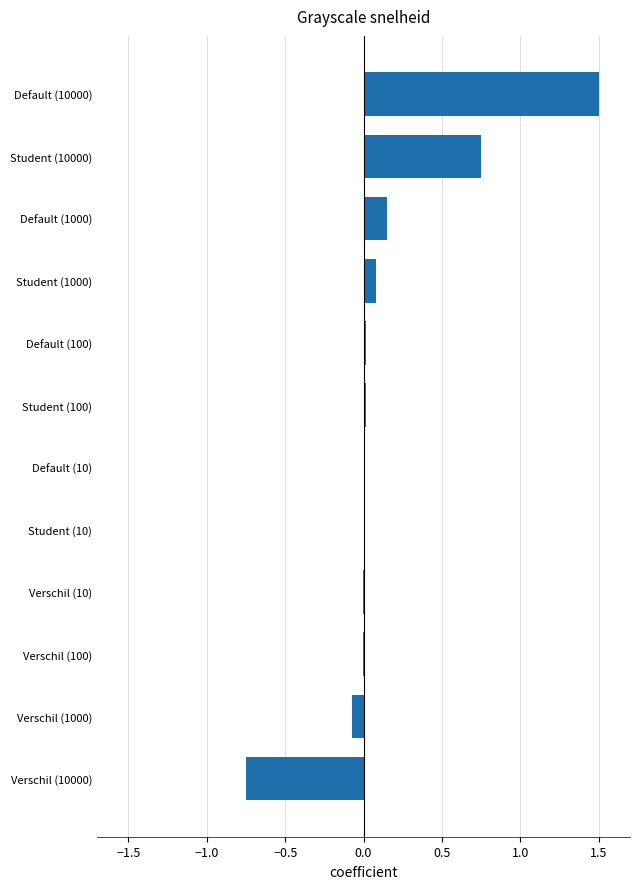

True or false: the data shows 0.0 at Student (10).

True